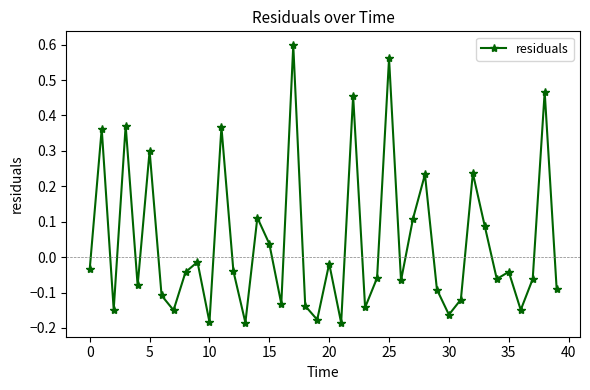

What is the difference between the maximum and second lowest values?

0.8